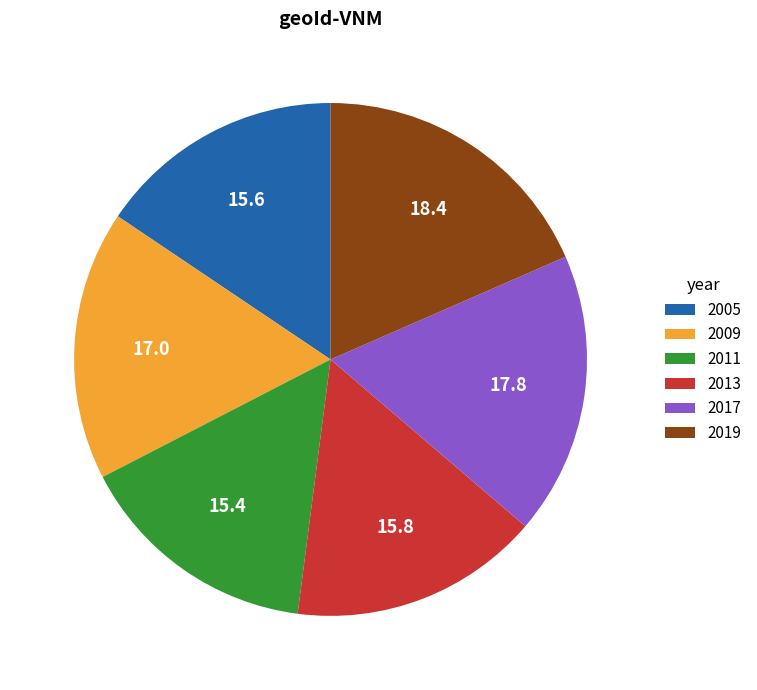

The 2013 slice represents 16% of the pie. True or false?

True